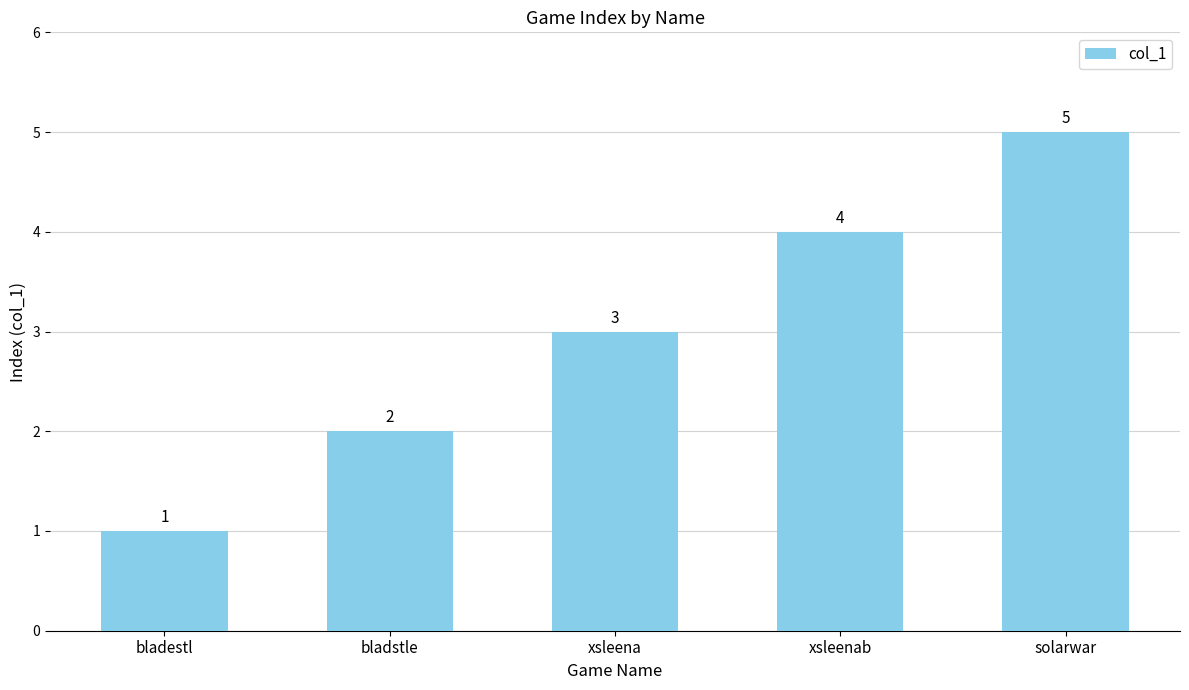

What value does the data have at xsleena?

3